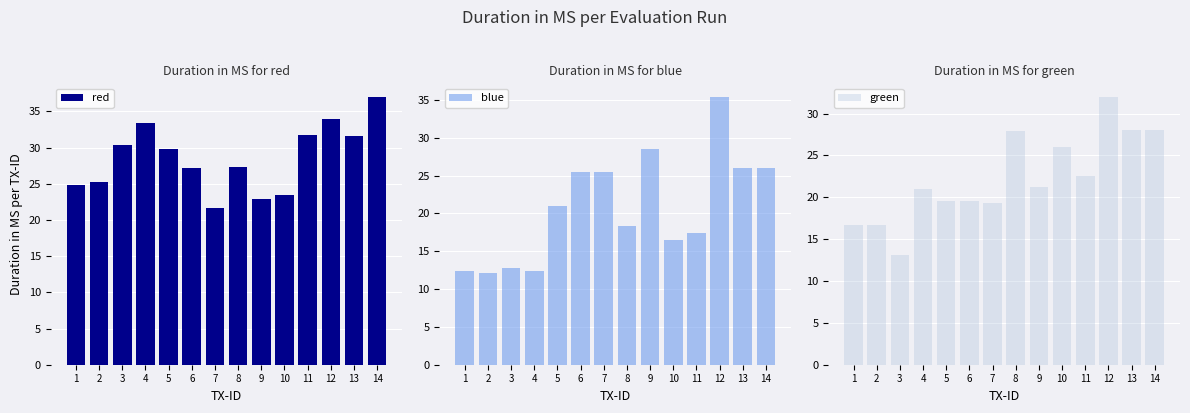

What is the value of the red bar at the 11th from the left?

31.8